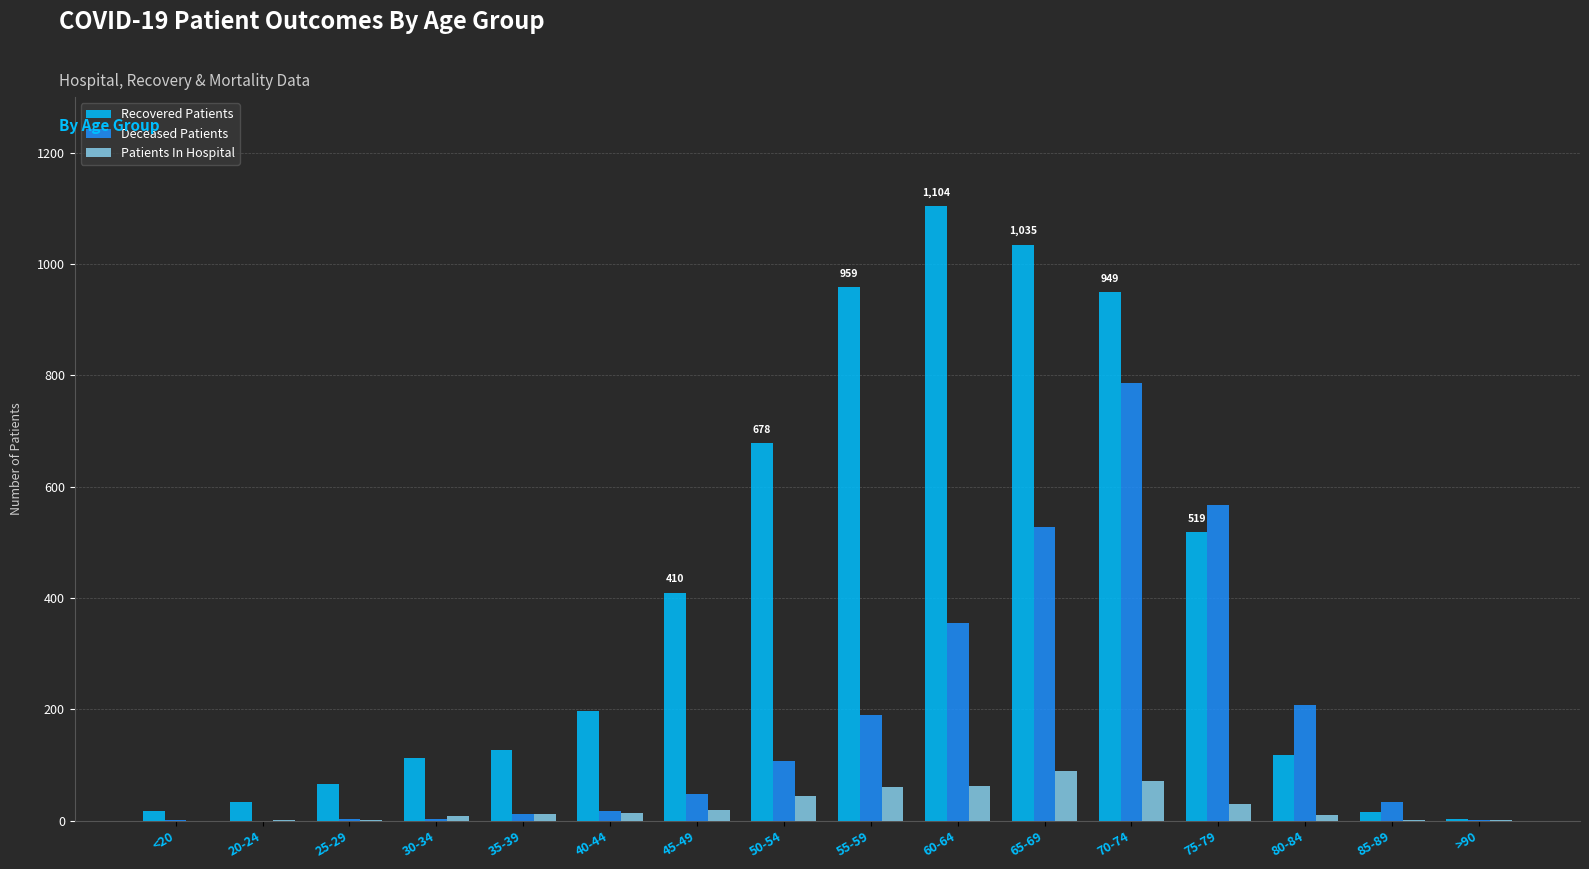

What is the difference between the Patients In Hospital values at 40-44 and 25-29?

13